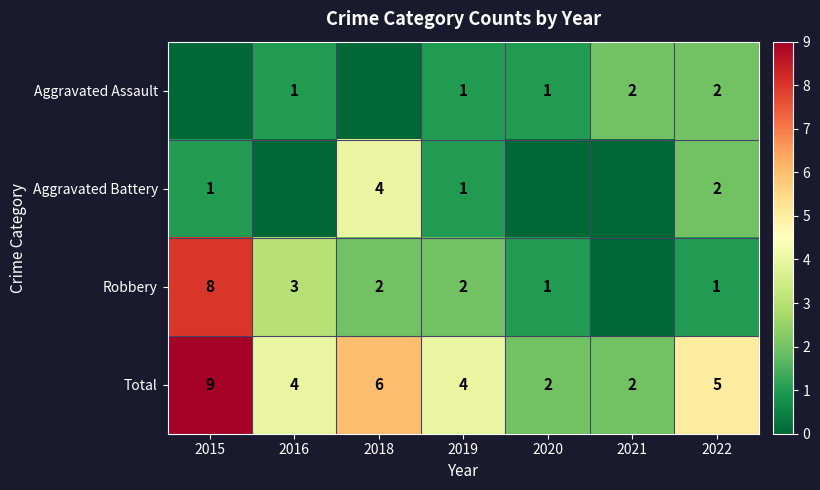

What value does the Total series have at 2016?

4